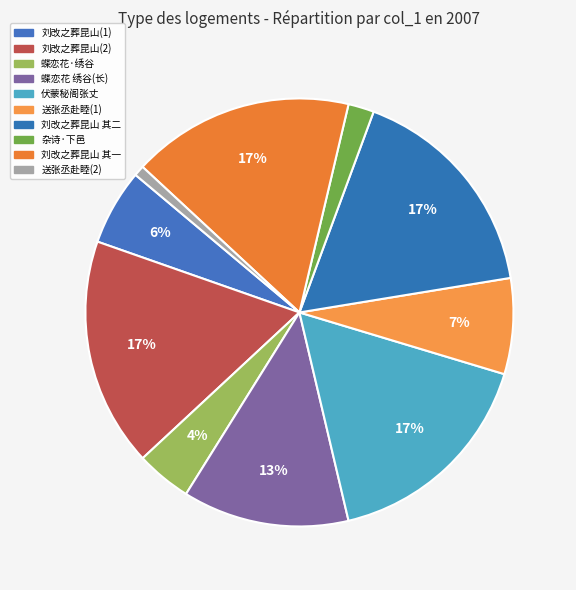

Count the number of slices in the pie.

10